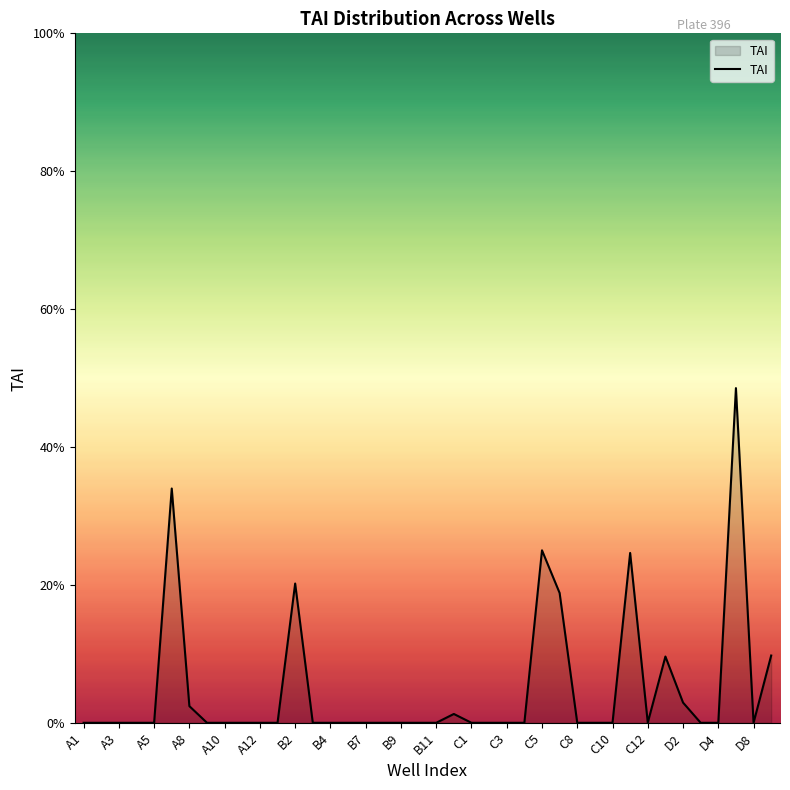

At which label is the value closest to 0?

A1